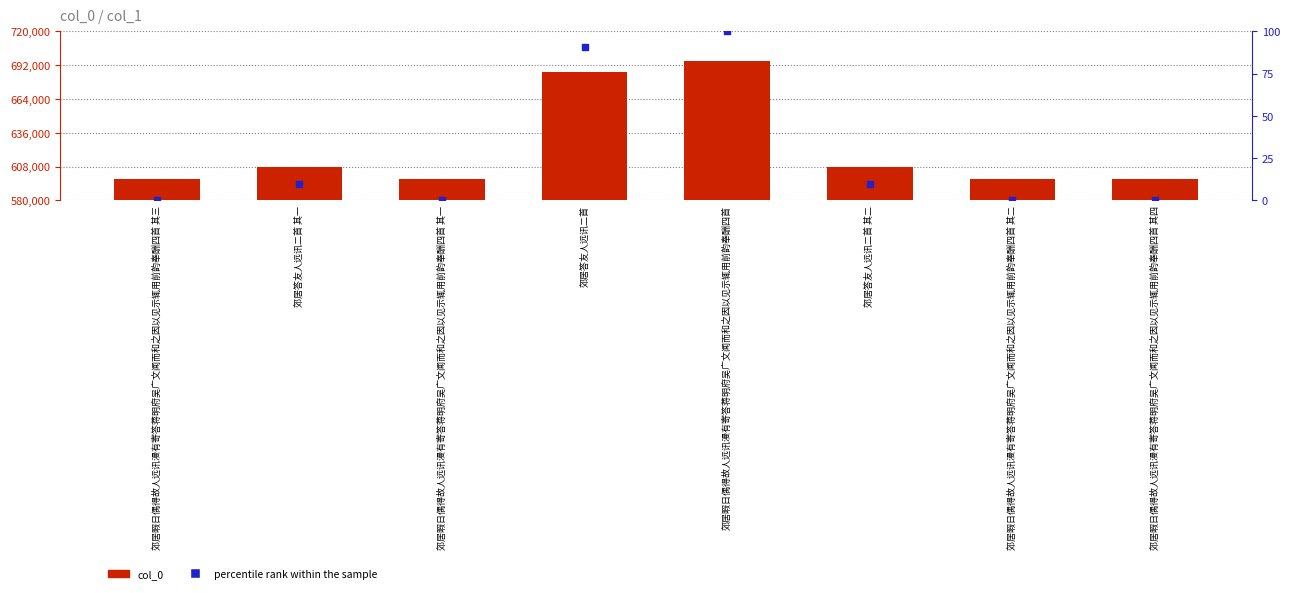

Which series reaches the maximum Y coordinate?

col_0